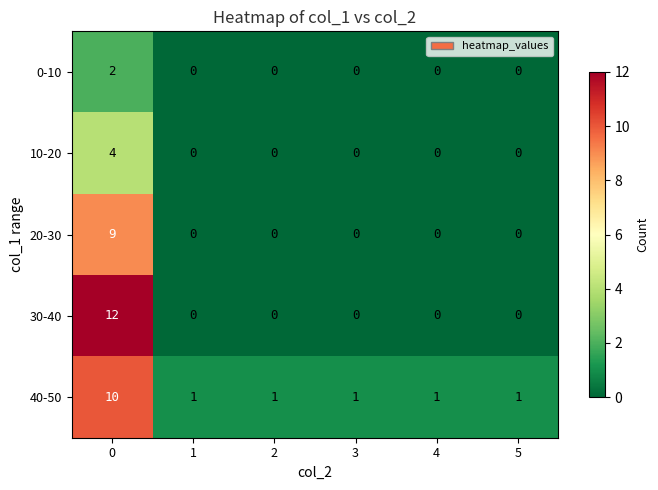

True or false: 30-40 has a value of 0 at 4.

True